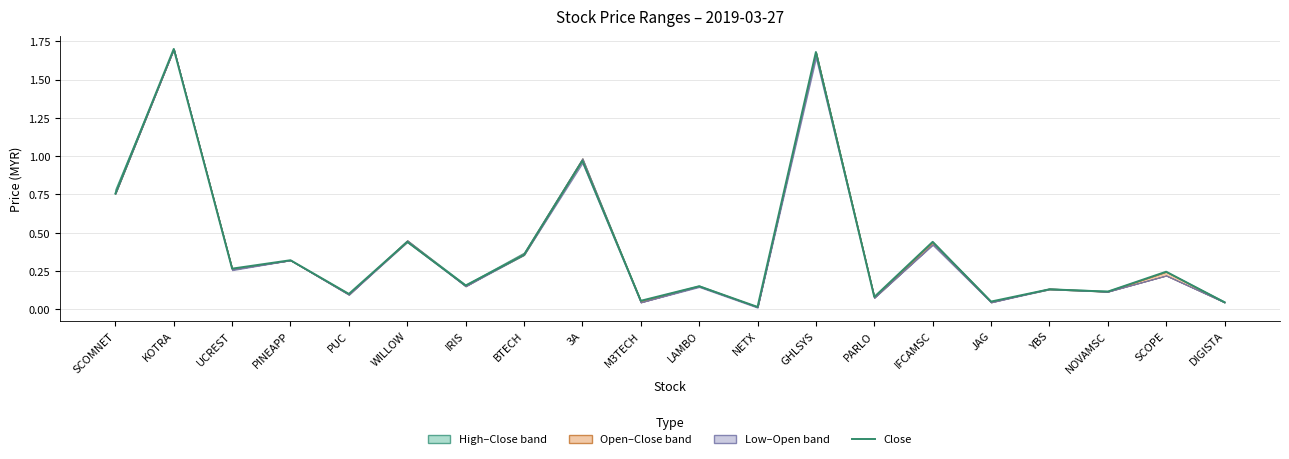

Reading left to right, transcribe all the data shown in this chart.

0.8	1.7	0.3	0.3	0.1	0.4	0.2	0.4	1.0	0.1	0.1	0.0	1.7	0.1	0.4	0.1	0.1	0.1	0.2	0.0